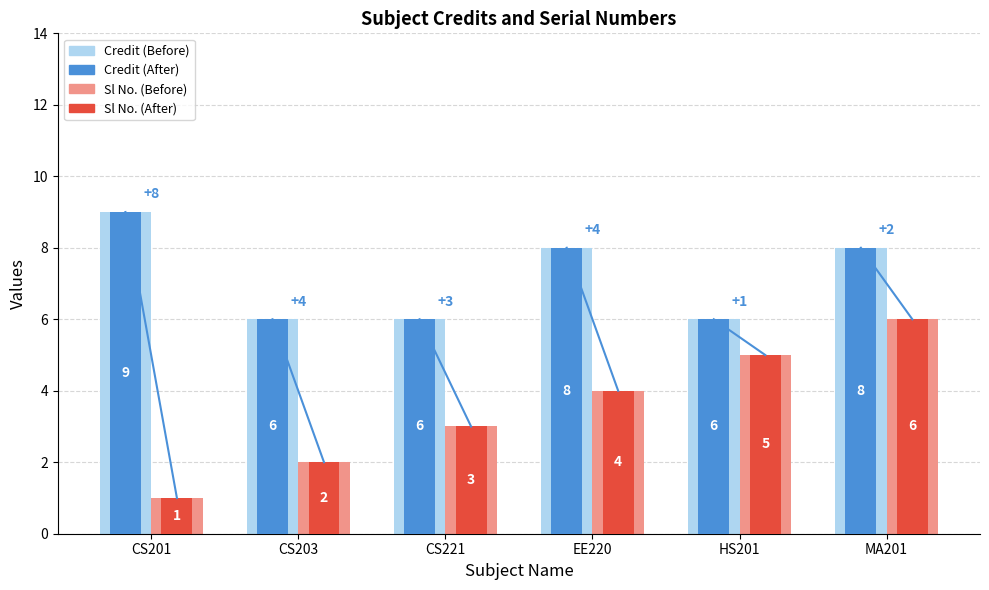

What is the total value across all series at EE220?

24